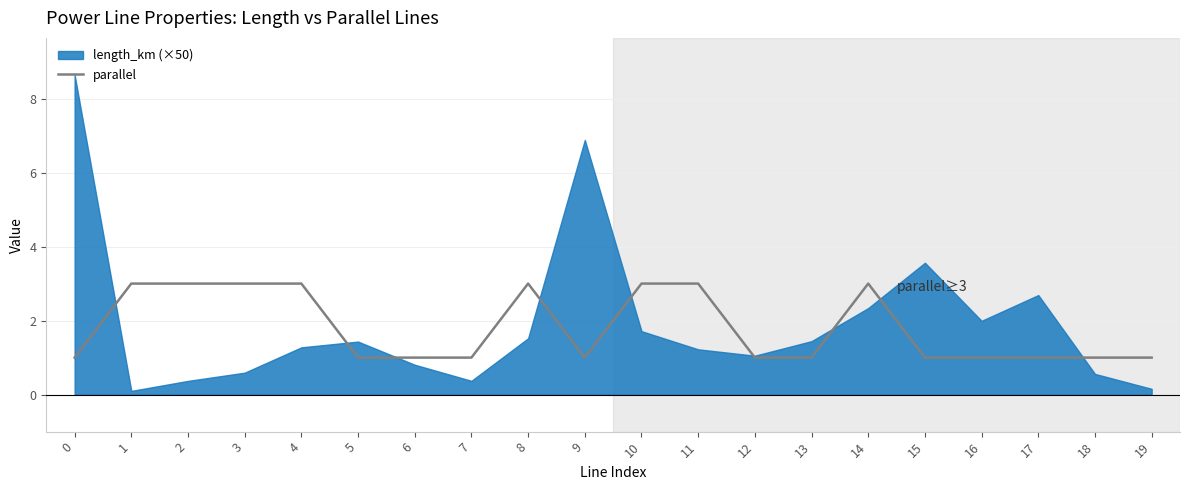

The chart shows a value of 3 at 4. True or false?

True